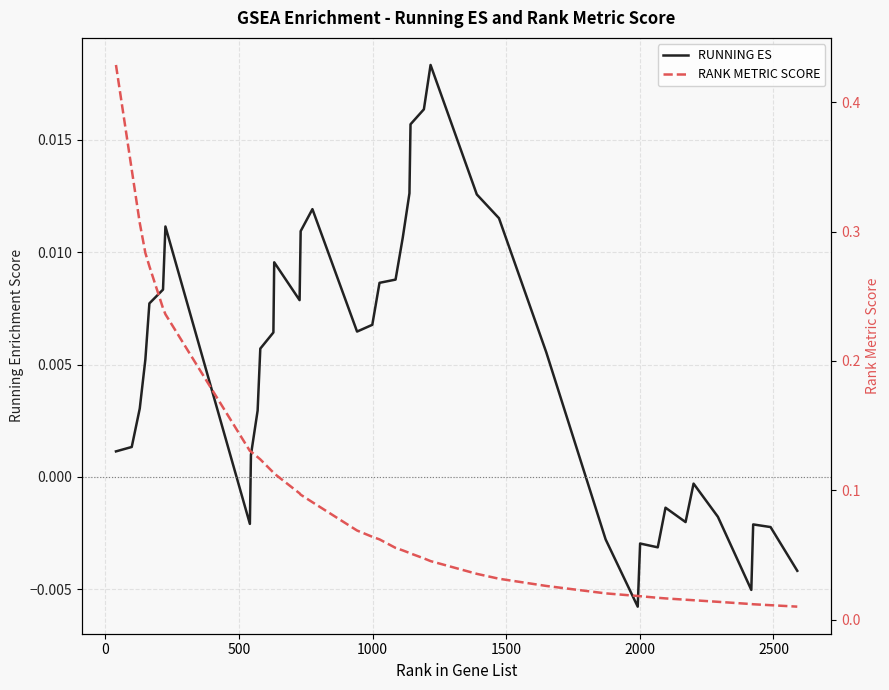

At how many categories does at least one series exceed 0?

40